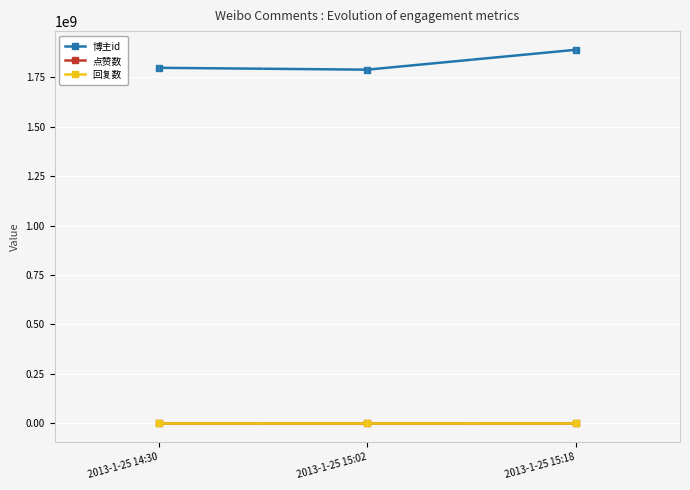

Does the chart have visible grid lines?

Yes